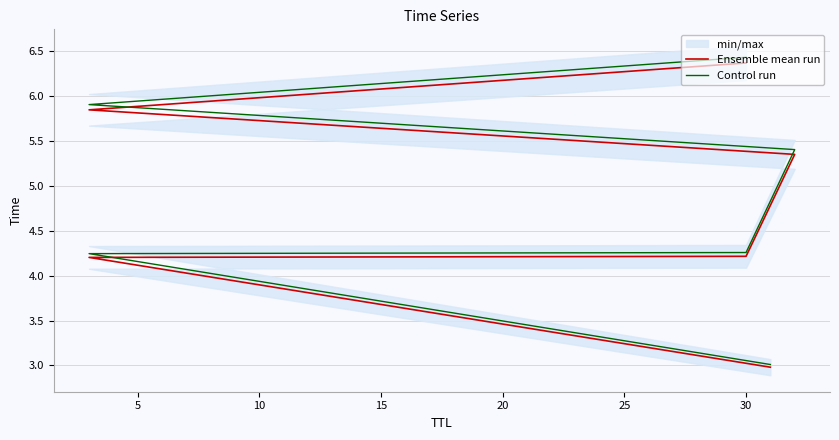

Where is Control run nearest to the value 4?

5